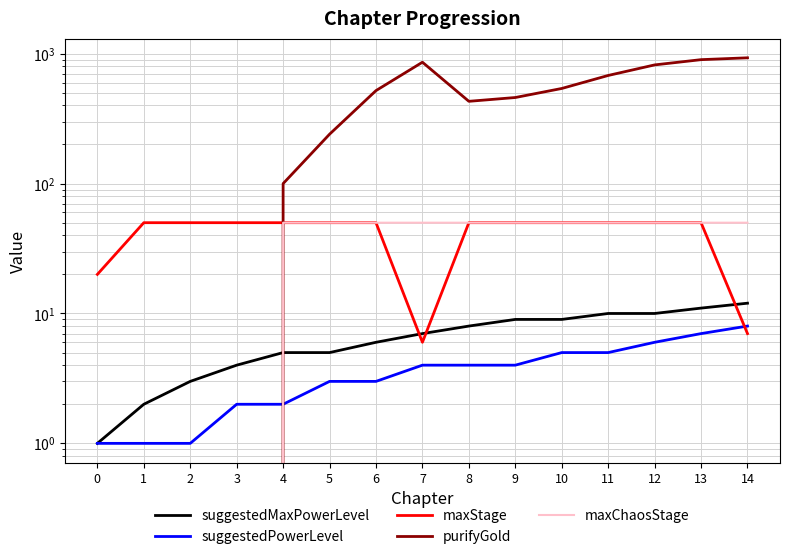

Reading left to right, extract all data points from this chart.

suggestedMaxPowerLevel: 1	2	3	4	5	5	6	7	8	9	9	10	10	11	12
suggestedPowerLevel: 1	1	1	2	2	3	3	4	4	4	5	5	6	7	8
maxStage: 20	50	50	50	50	50	50	6	50	50	50	50	50	50	7
purifyGold: 0	0	0	0	100	240	520	860	430	460	540	680	820	900	930
maxChaosStage: 0	0	0	0	50	50	50	50	50	50	50	50	50	50	50